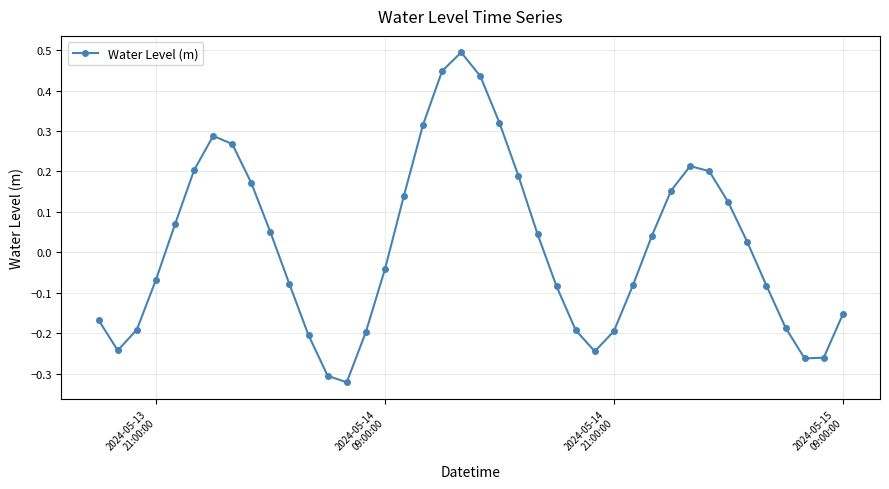

What is the sum of all values?

0.6